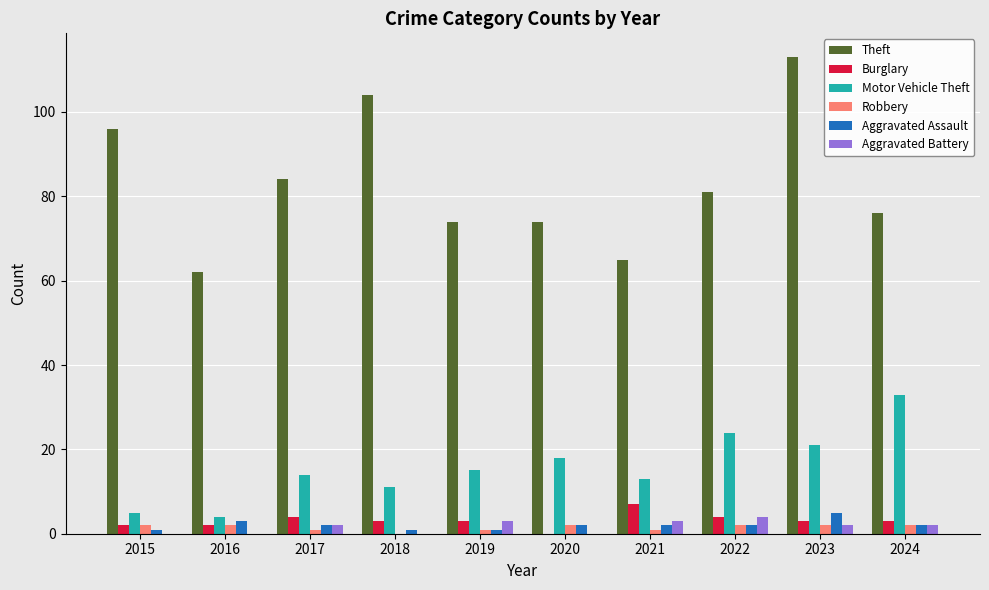

What is the sum of all Aggravated Assault values?

21